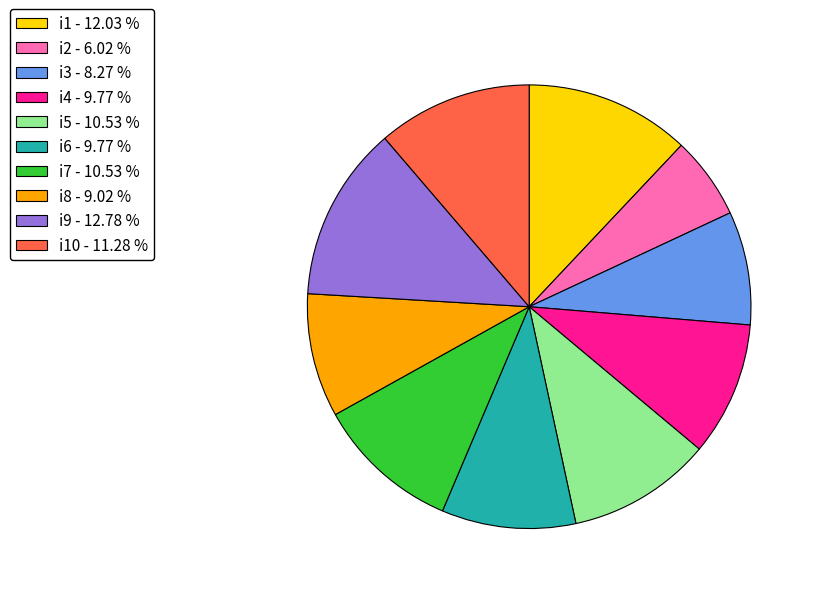

Does any single category account for the majority?

No